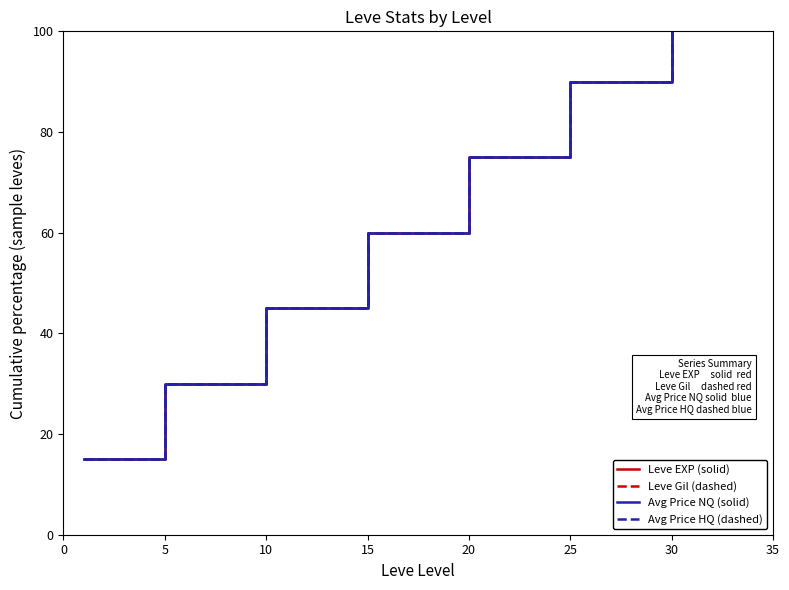

True or false: Leve EXP (solid) and Leve Gil (dashed) cross at least once.

False